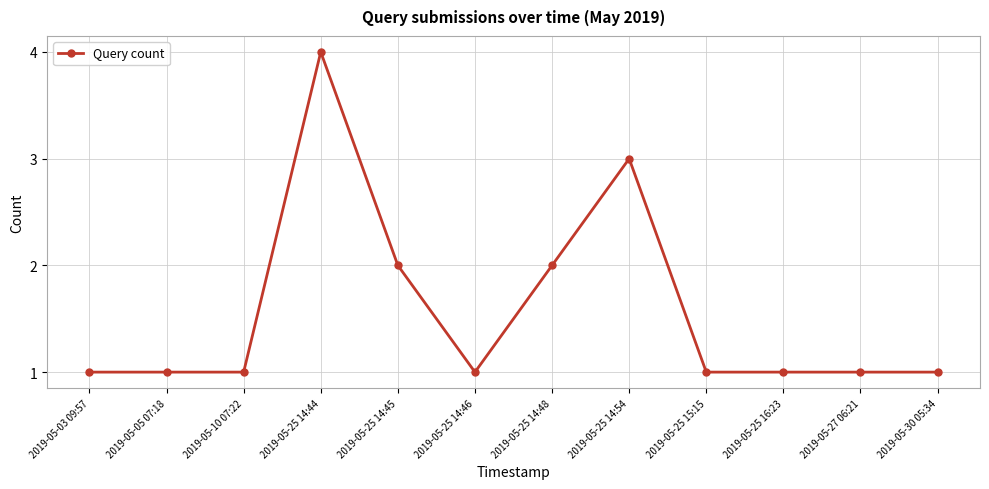

What is the greatest value displayed?

4